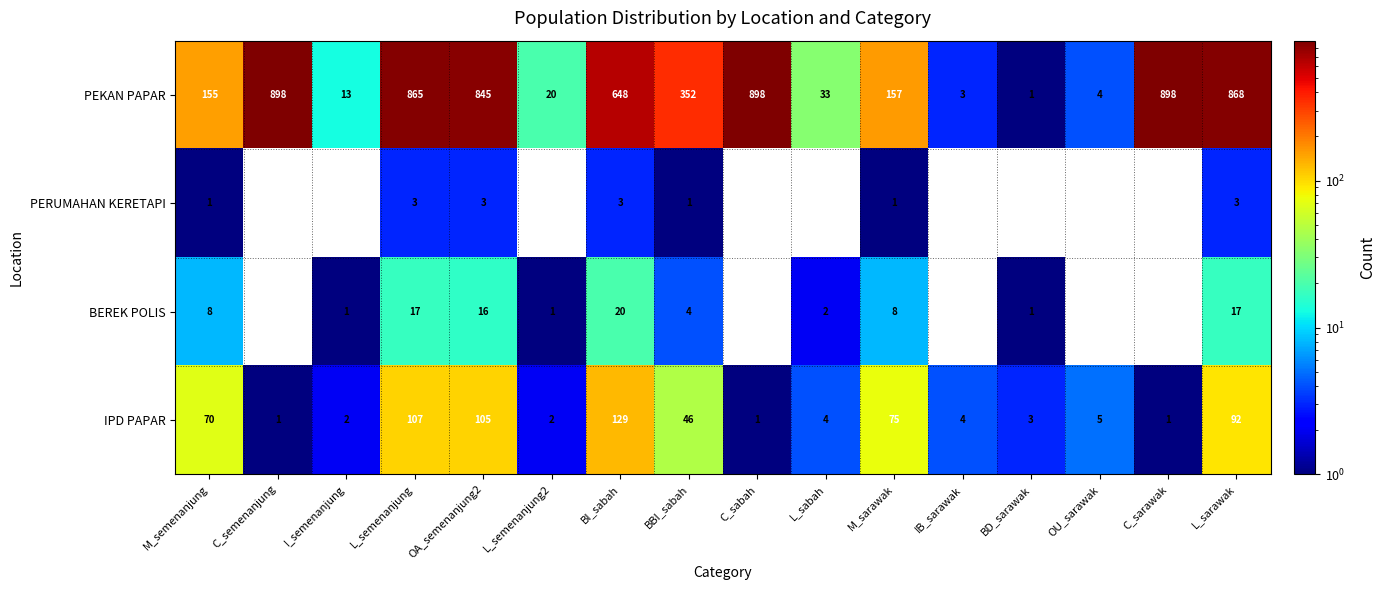

Is it true that IPD PAPAR equals 1 at C_sabah?

True